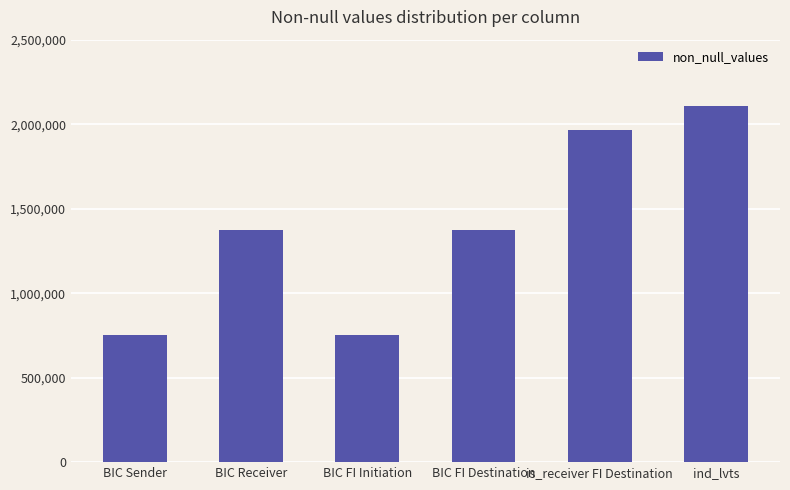

What is the minimum value shown in the chart?

750920